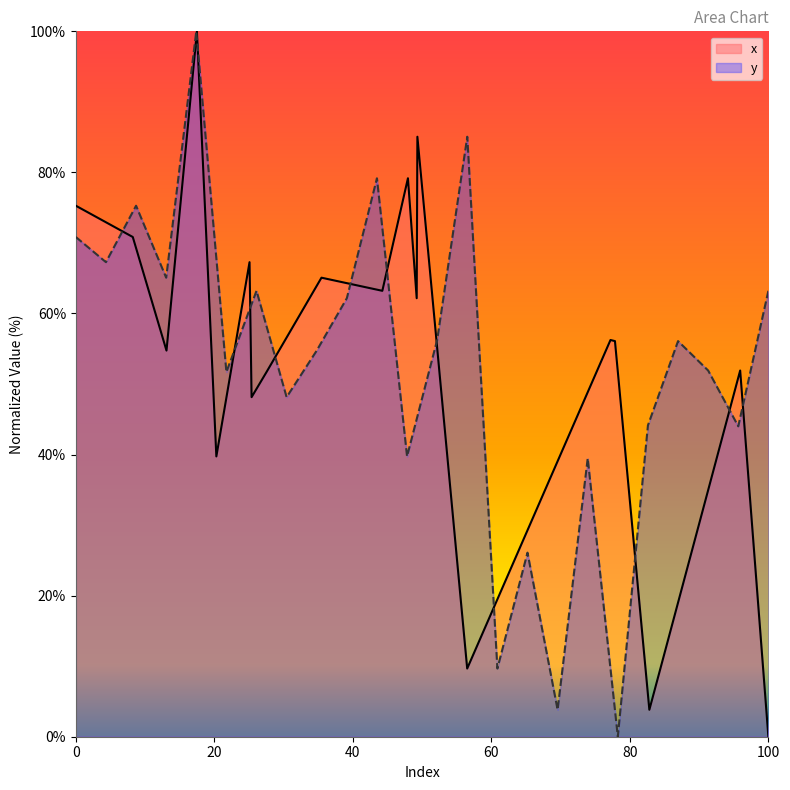

Is it true that the value at 22 is 44.0?

True